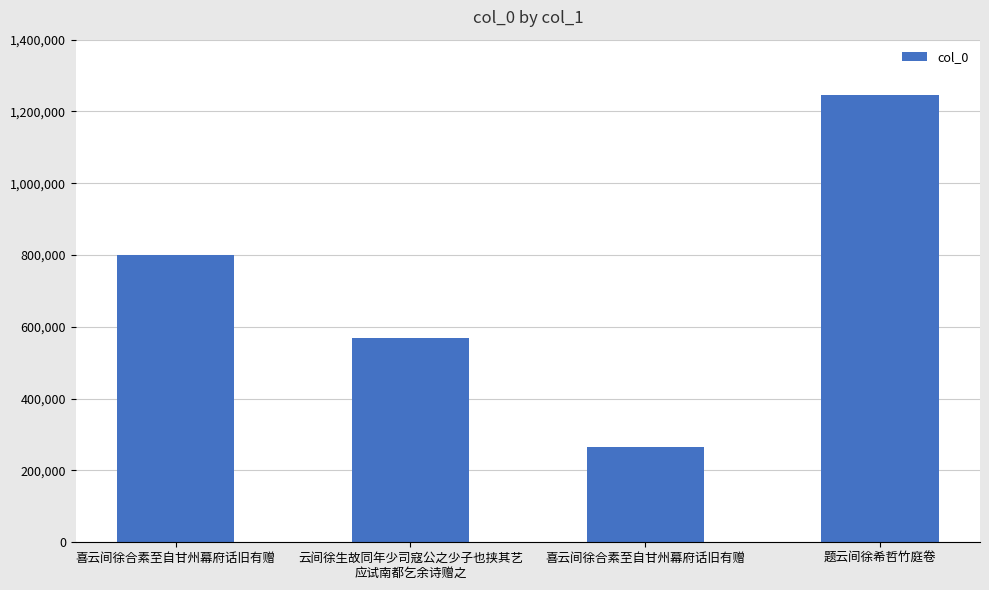

Does the chart contain any negative values?

No